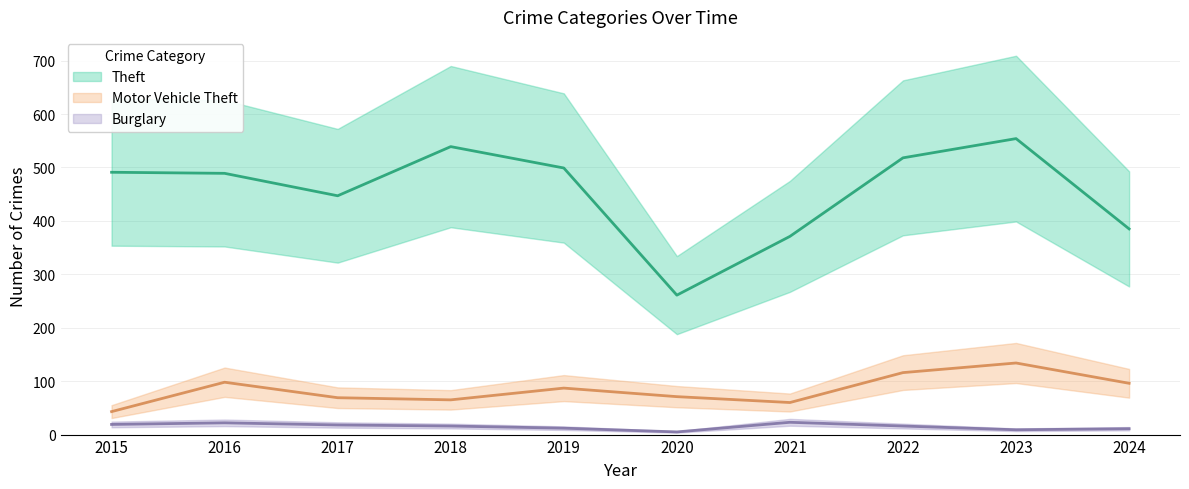

What is the value of the Theft point at the 9th from the left?

554